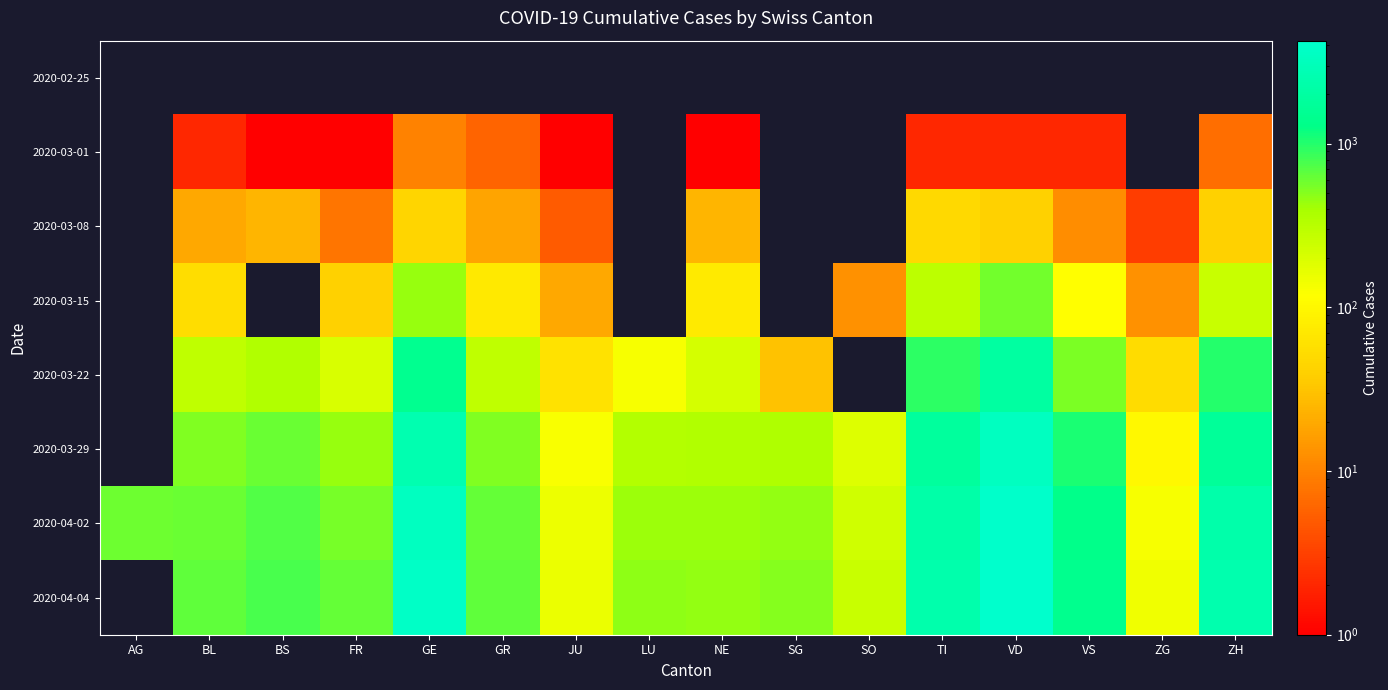

How many data points in 2020-03-01 are less than 10?

10